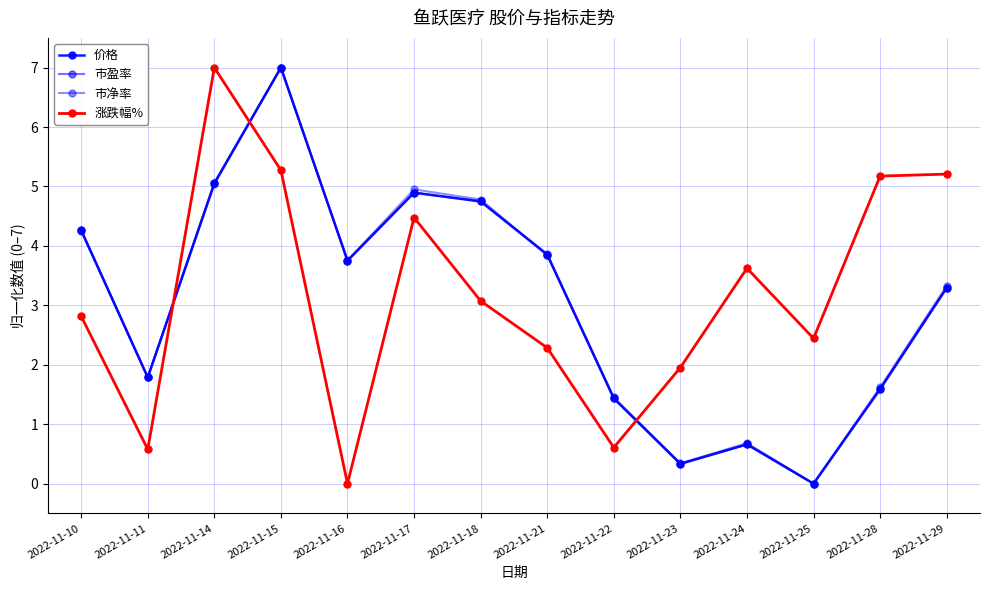

What is the total value across all series at 2022-11-18?

17.4